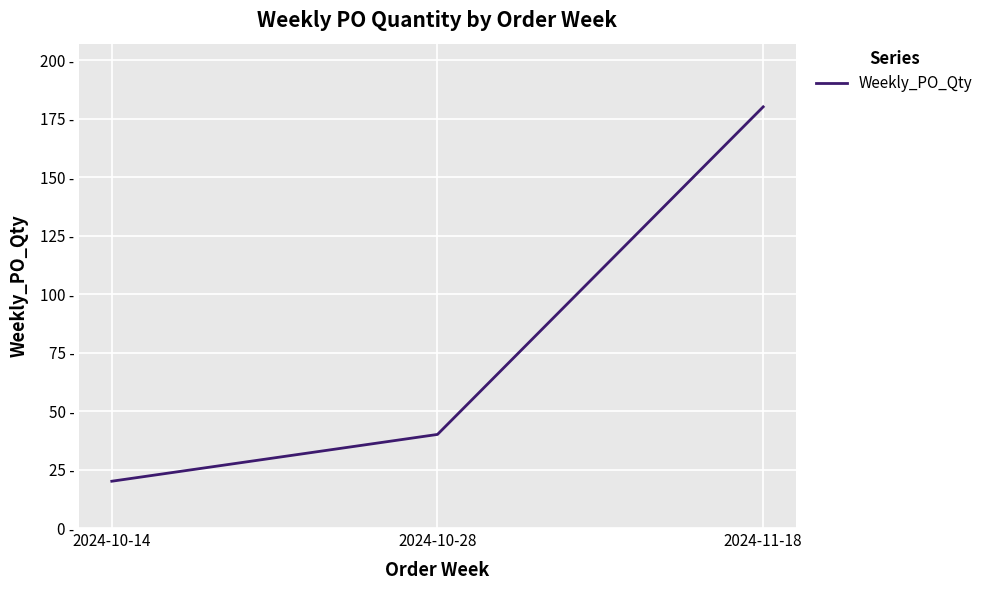

What is the difference between the maximum and minimum values?

160